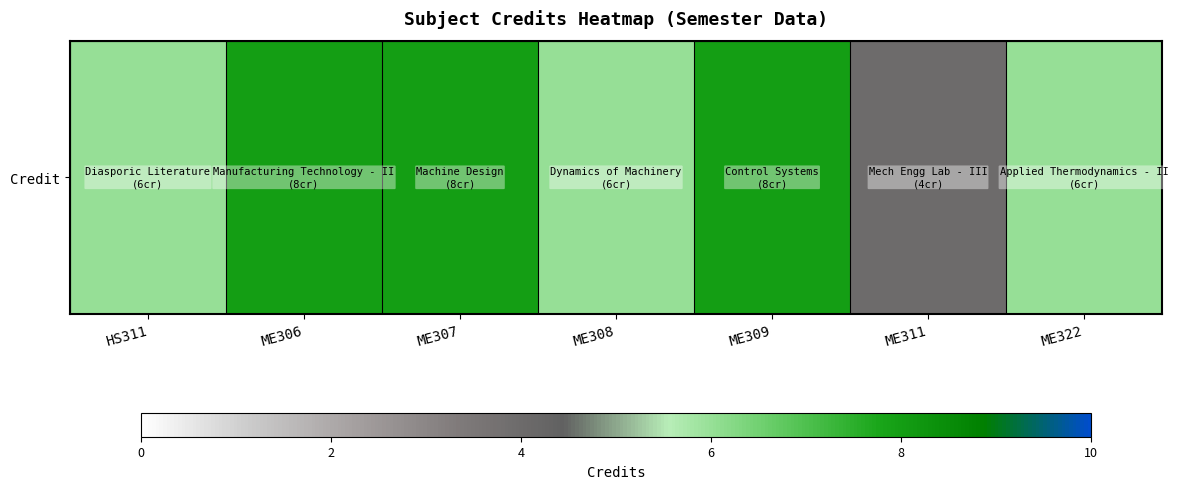

The chart shows a value of 4 at ME306. True or false?

False